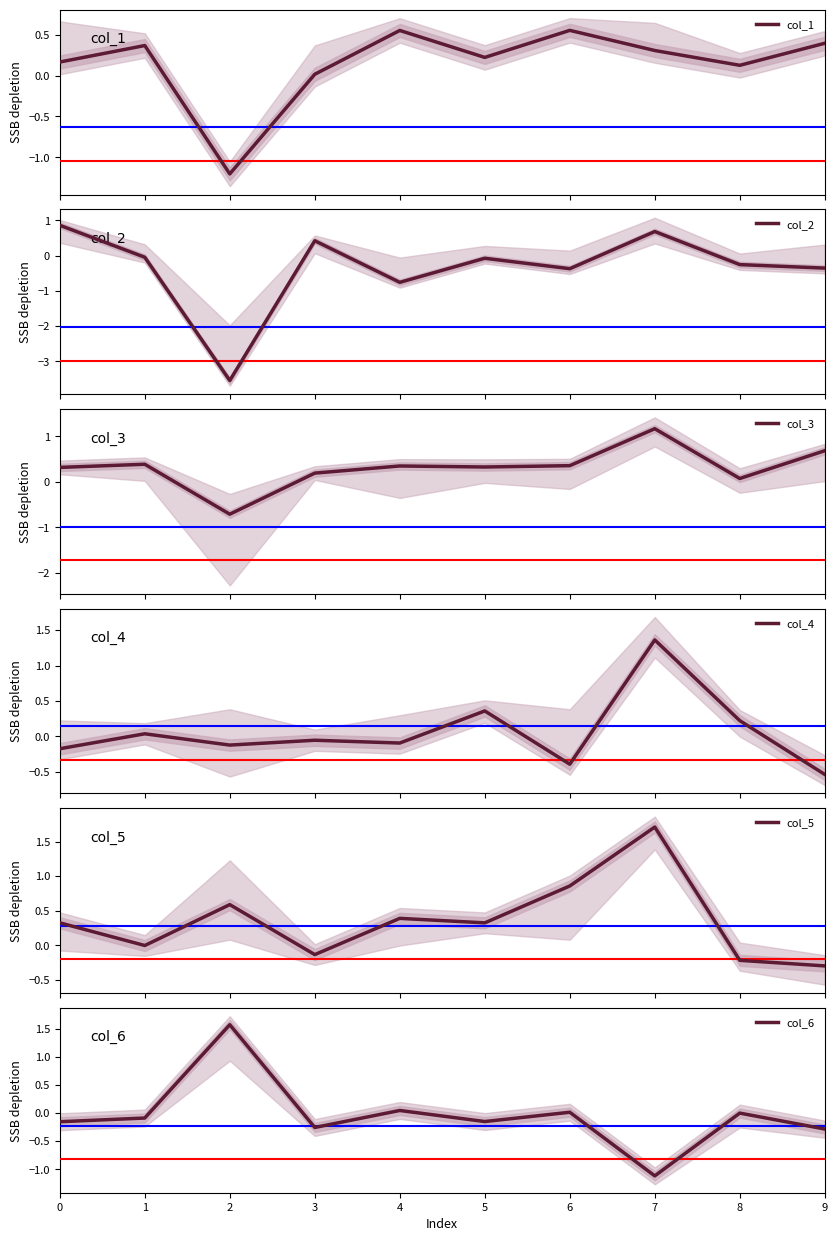

How many data points in col_4 are less than 0?

6